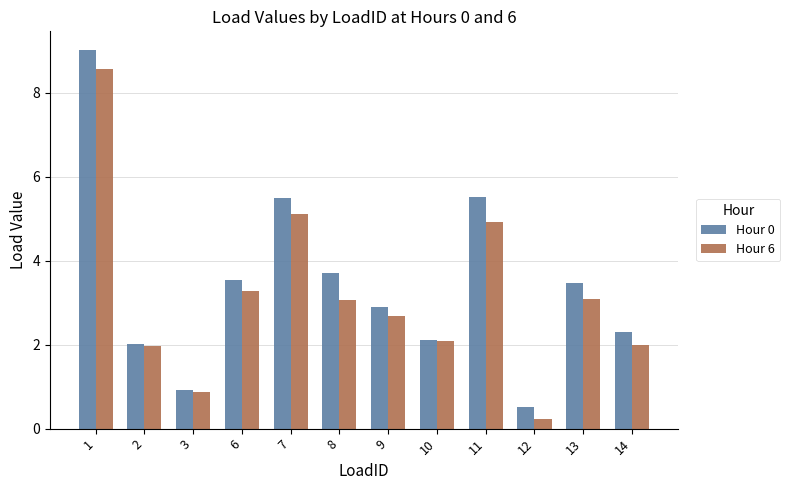

Read the Hour 0 value at 11.

5.5